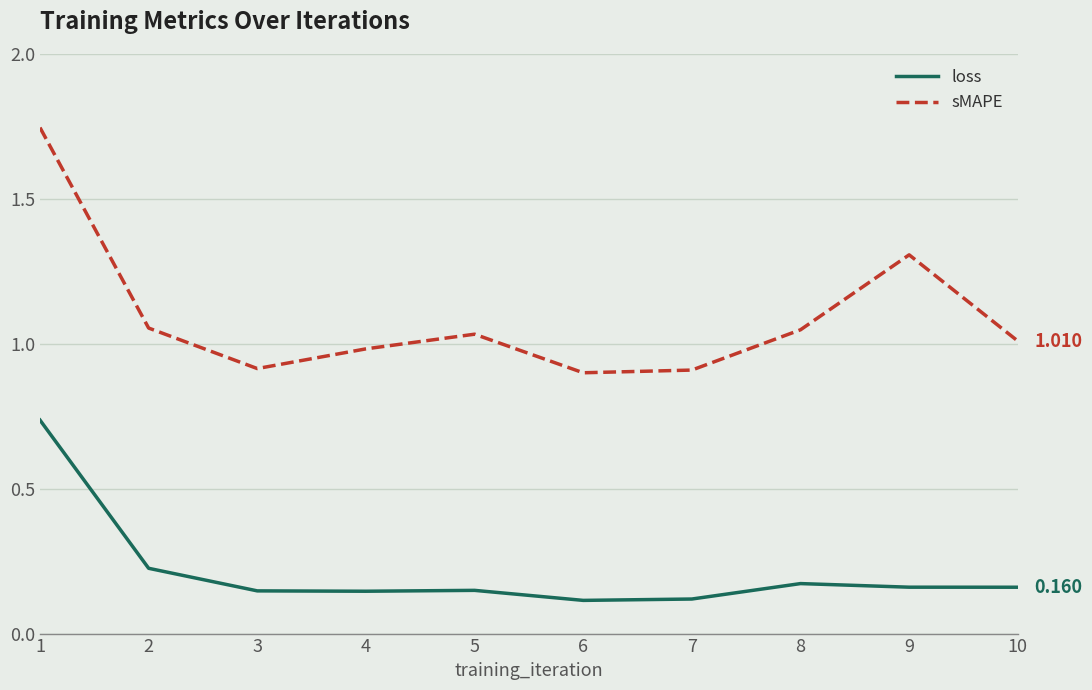

Which series has the largest total across all categories?

sMAPE